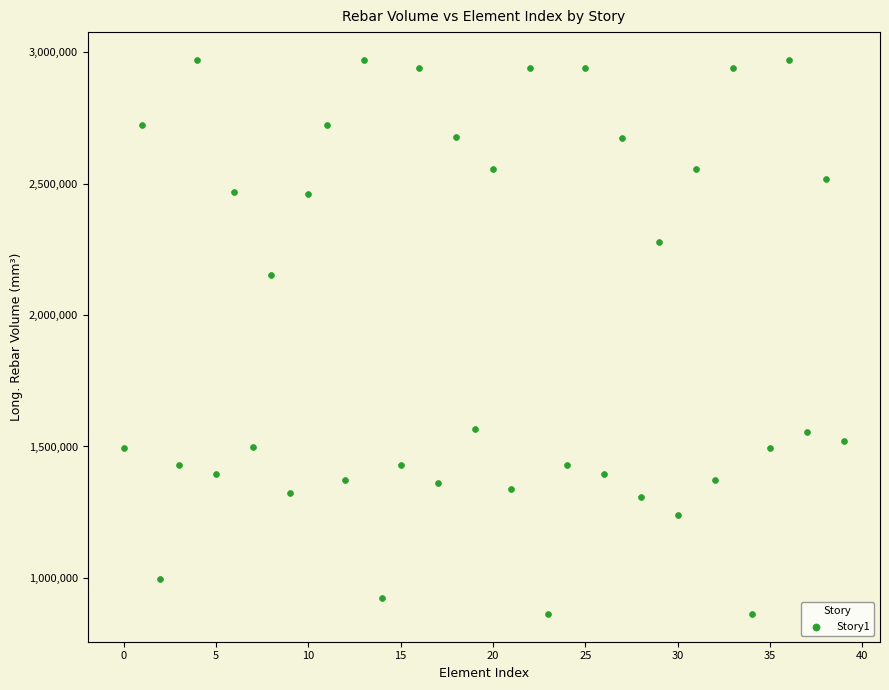

What Y value in the scatter plot is closest to 1917098?

2153596.0